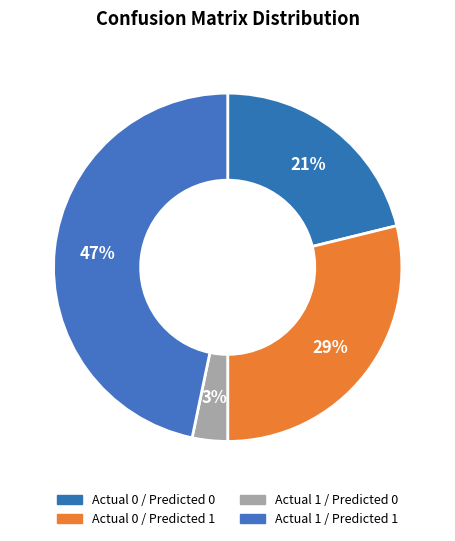

How many slices are in this pie chart?

4